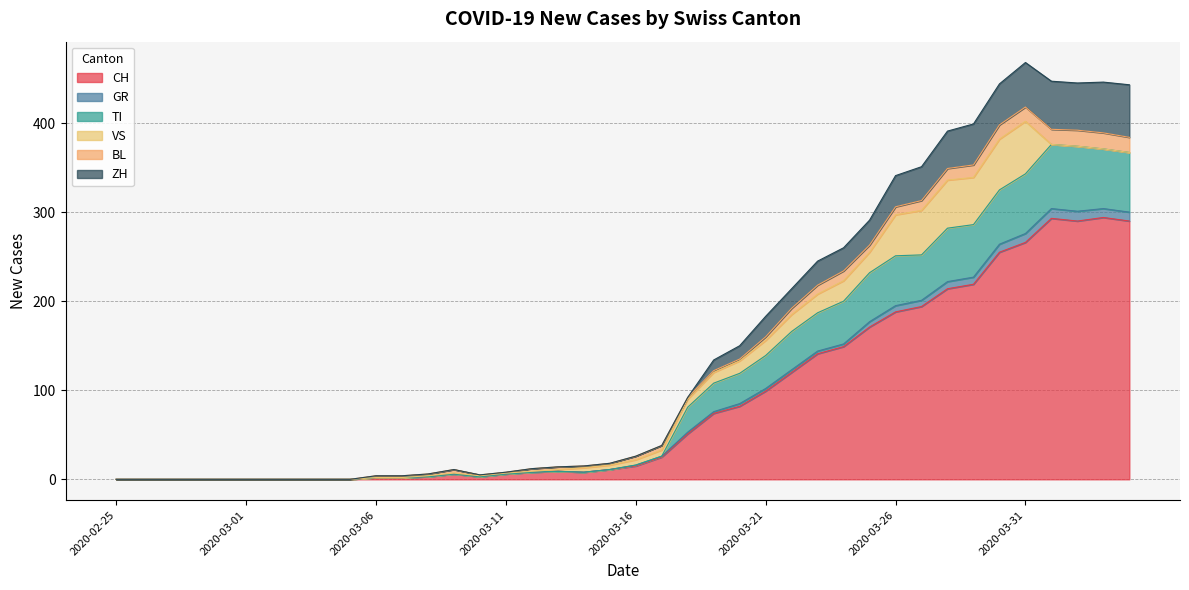

What is the total value across all series at 2020-03-11?

8